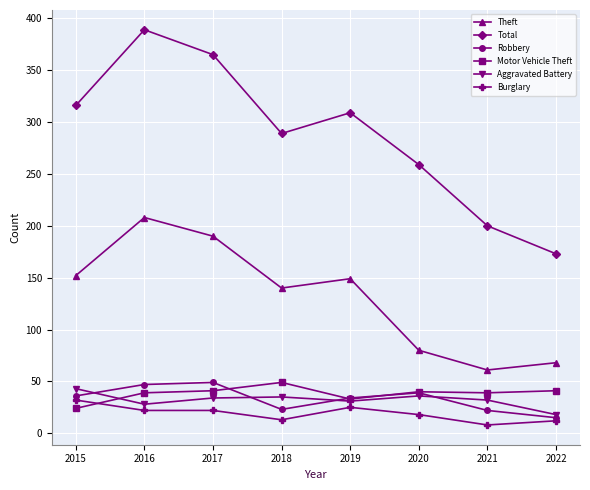

True or false: Aggravated Battery and Robbery cross at least once.

True